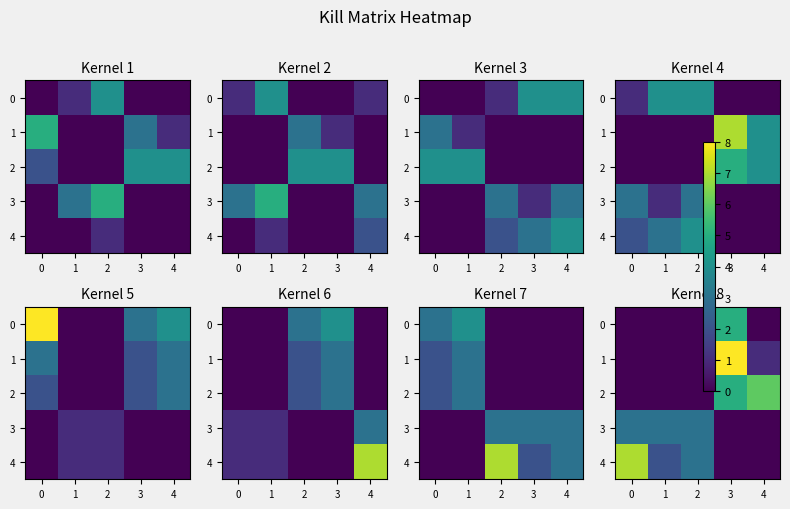

Between 1 and 4, which series saw the biggest shift?

2